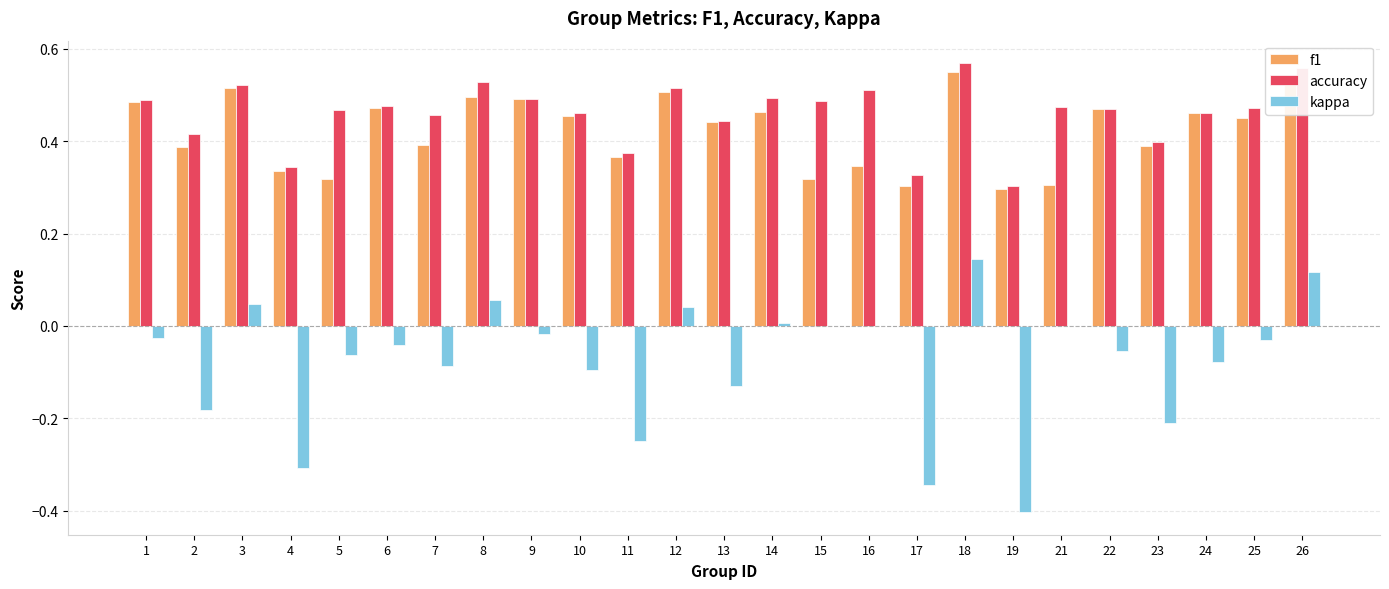

What is the sum of all accuracy values?

11.5